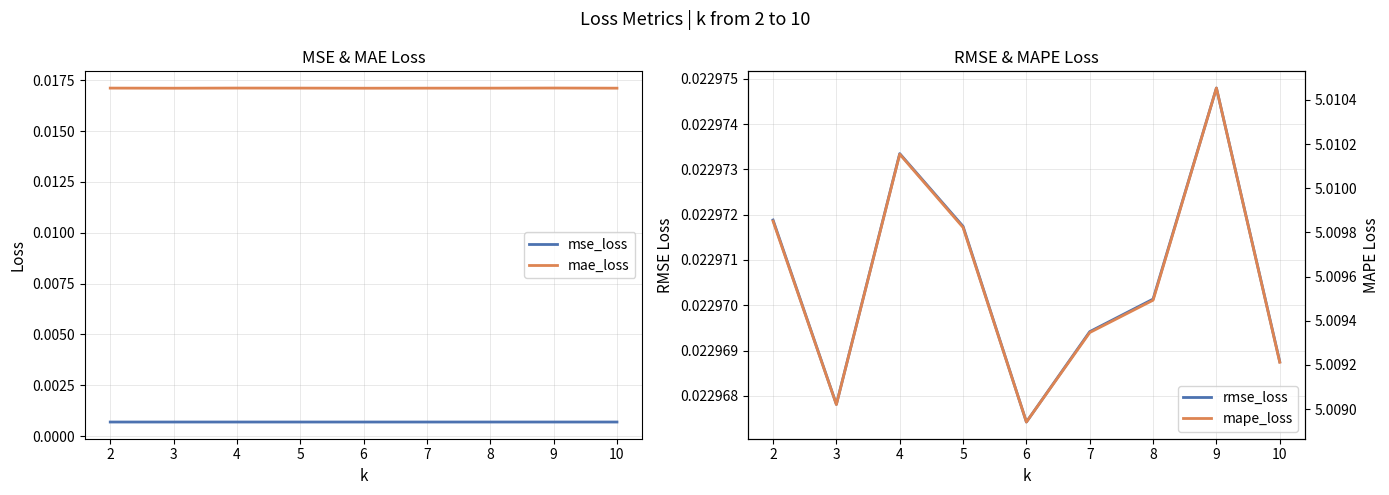

At how many categories does at least one series exceed 2?

9